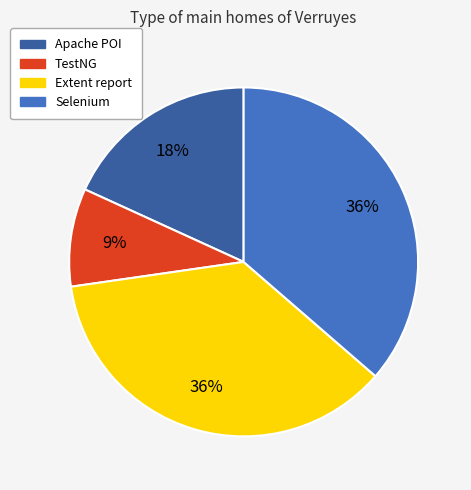

True or false: Apache POI accounts for 18% of the total.

True